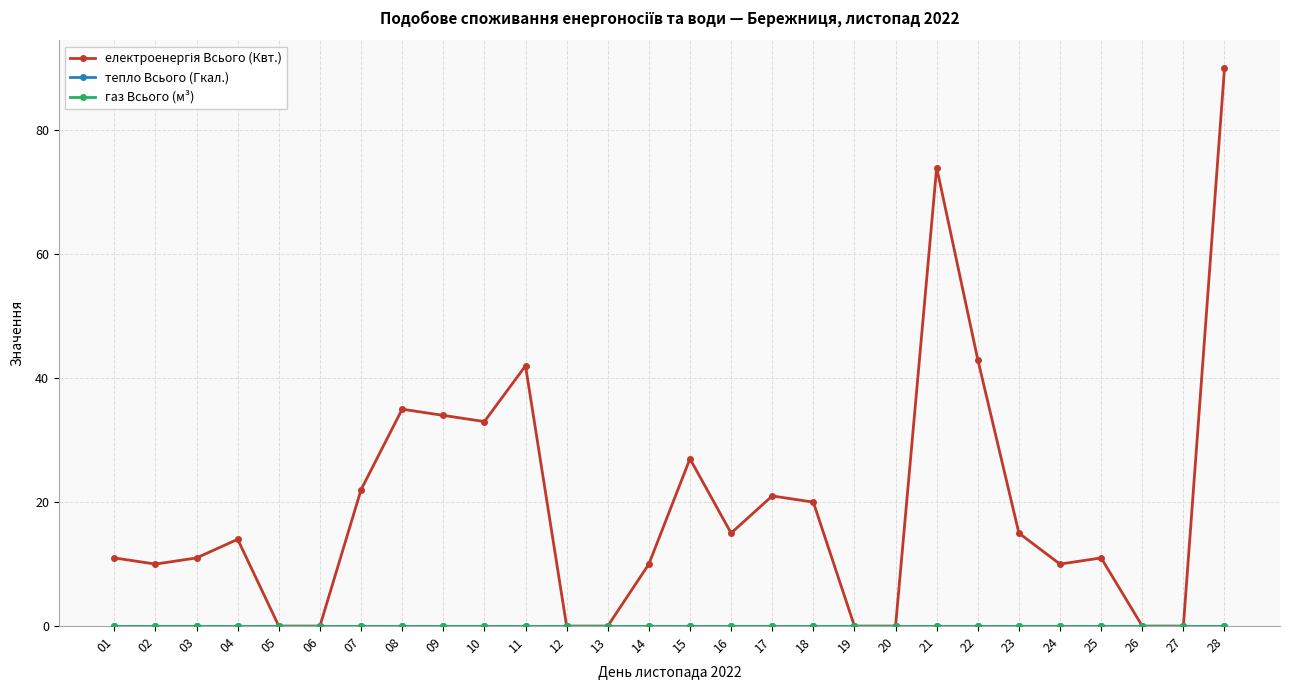

Is this an area chart (filled region under the line)?

No